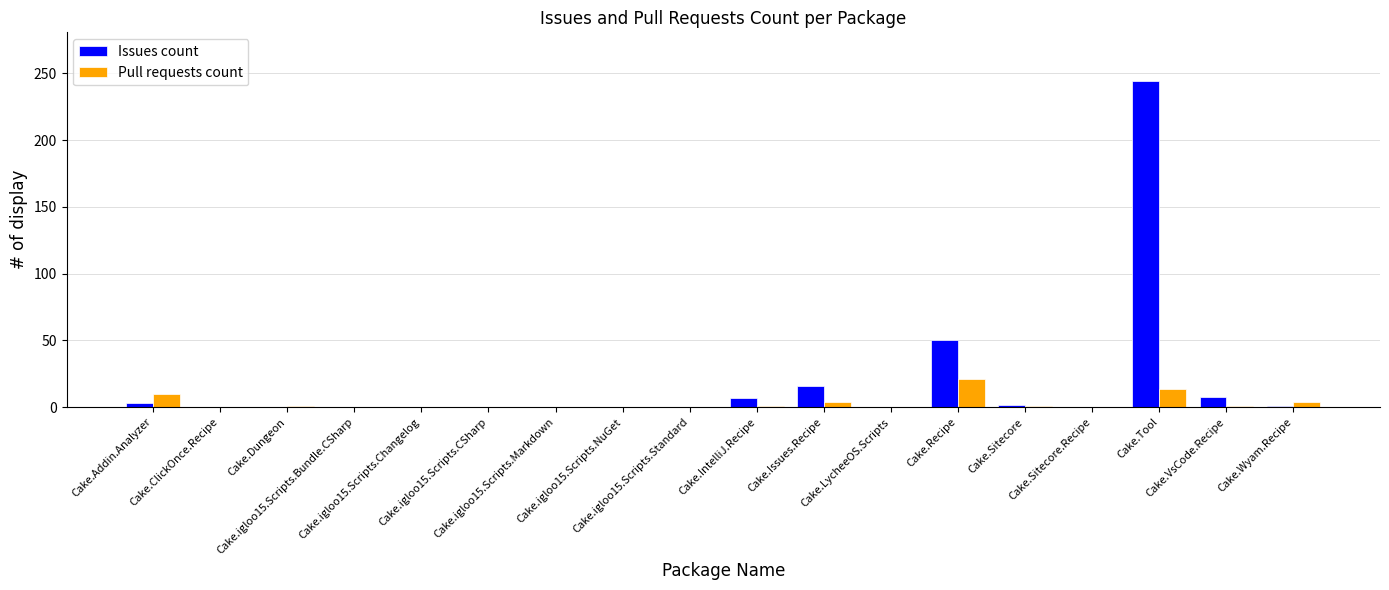

Which series changed the most between Cake.igloo15.Scripts.Standard and Cake.IntelliJ.Recipe?

Issues count